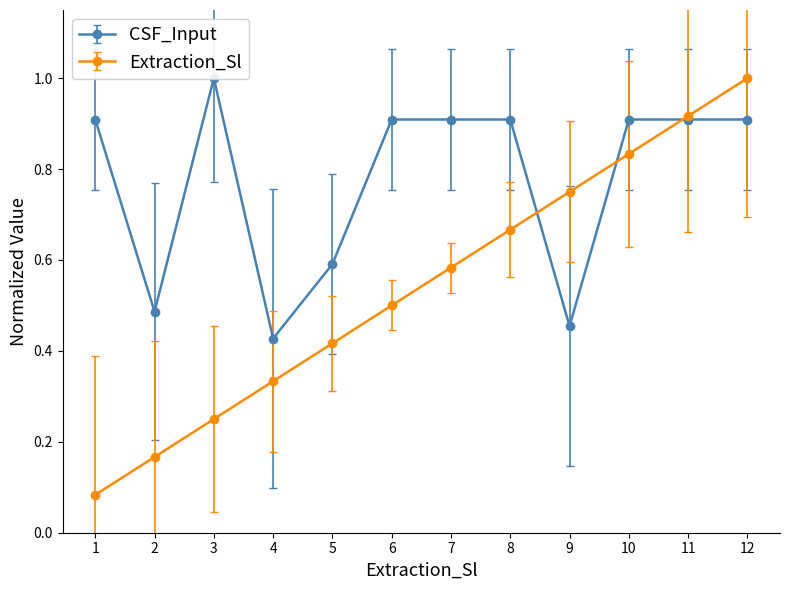

True or false: Extraction_Sl has more than 2 interior local peaks.

False